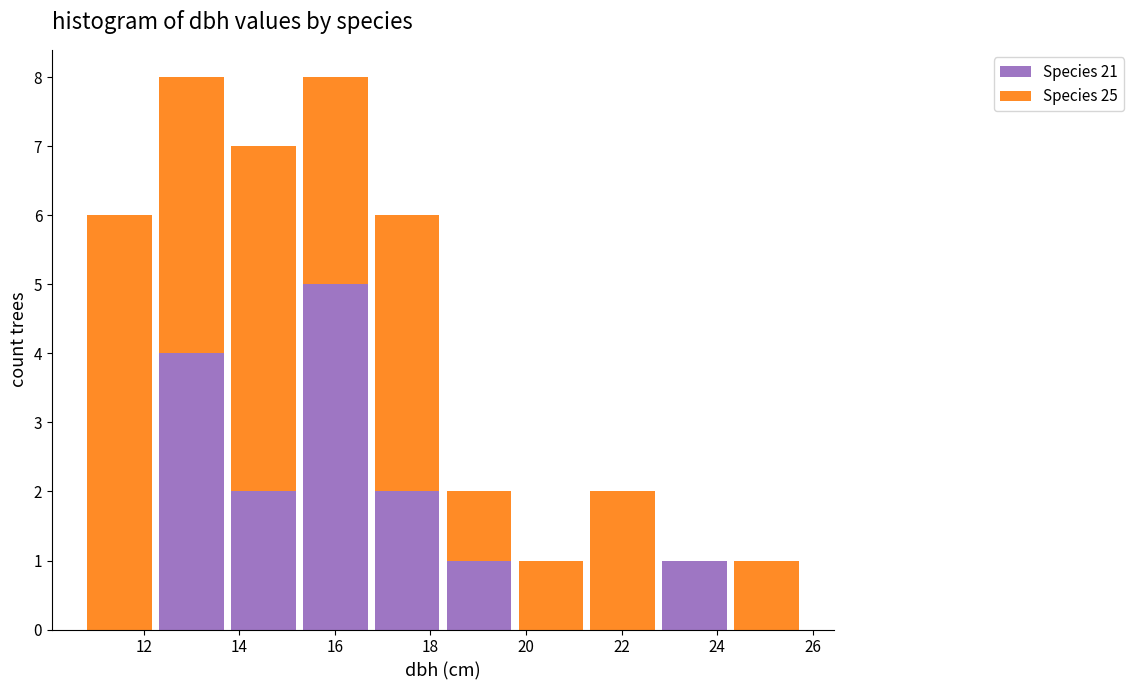

Reading left to right, list every stacked bar in this chart as the range it spans on the x-axis followed by its total height. Neither the bar edges nor the heights are printed on the chart, so give them approximately, as read against the axes.

10.8 to 12.2: 6
12.2 to 13.8: 8
13.8 to 15.2: 7
15.2 to 16.8: 8
16.8 to 18.2: 6
18.2 to 19.8: 2
19.8 to 21.2: 1
21.2 to 22.8: 2
22.8 to 24.2: 1
24.2 to 25.8: 1